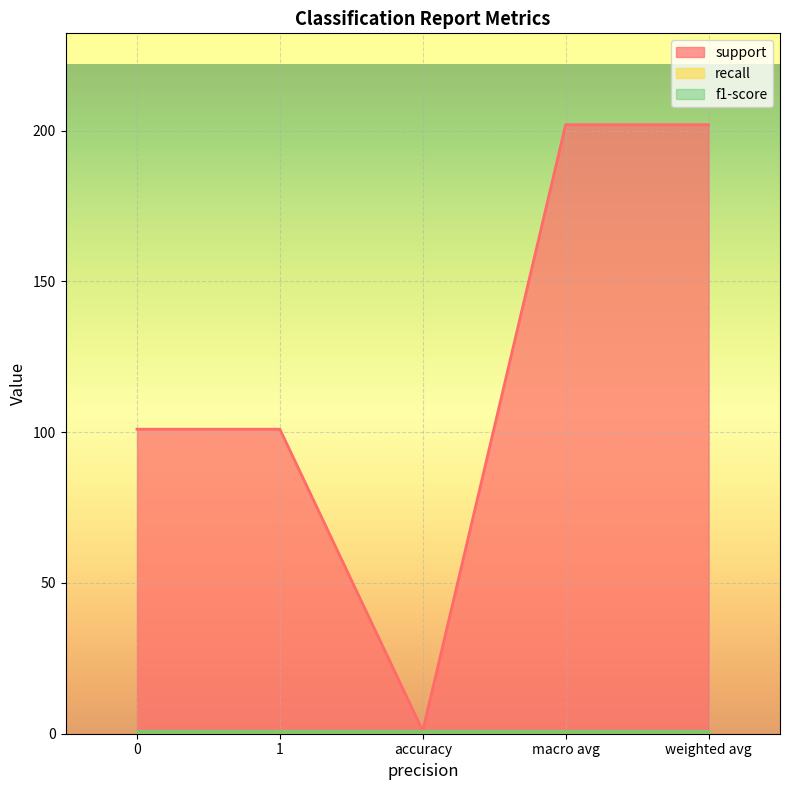

What is the total value across all series at 0?

103